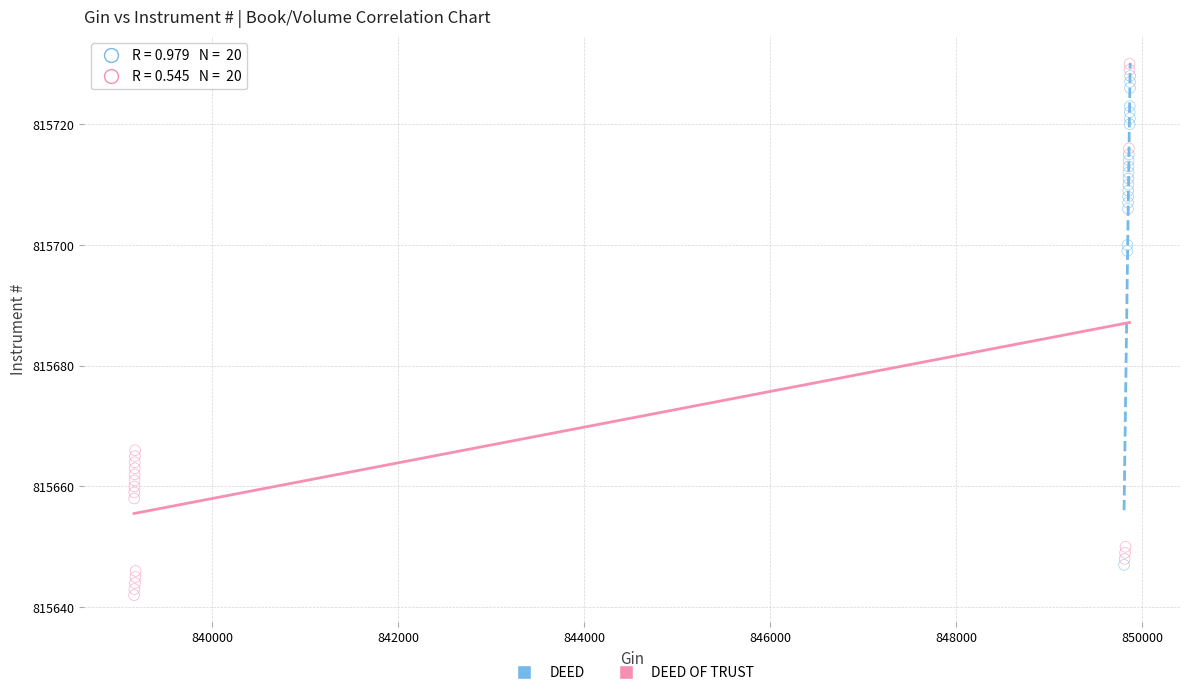

Which series has the largest Y range (max minus min)?

DEED OF TRUST